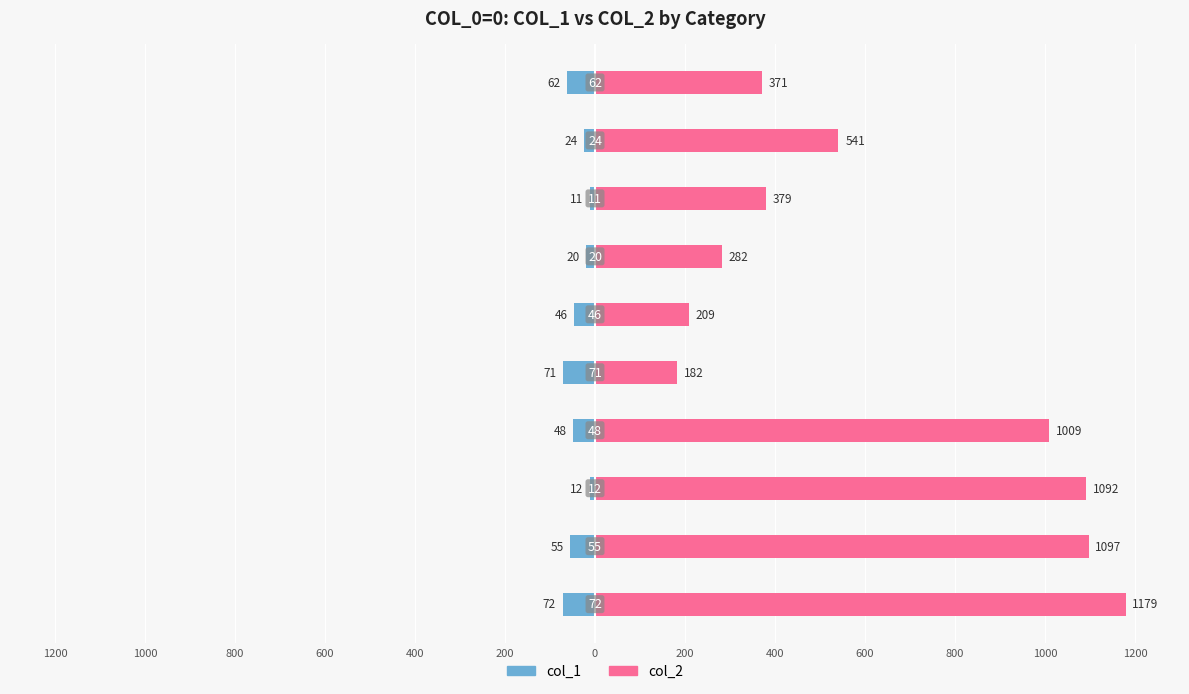

Reading left to right, what are all the values shown in this chart?

col_1: -72	-55	-12	-48	-71	-46	-20	-11	-24	-62
col_2: 1179	1097	1092	1009	182	209	282	379	541	371